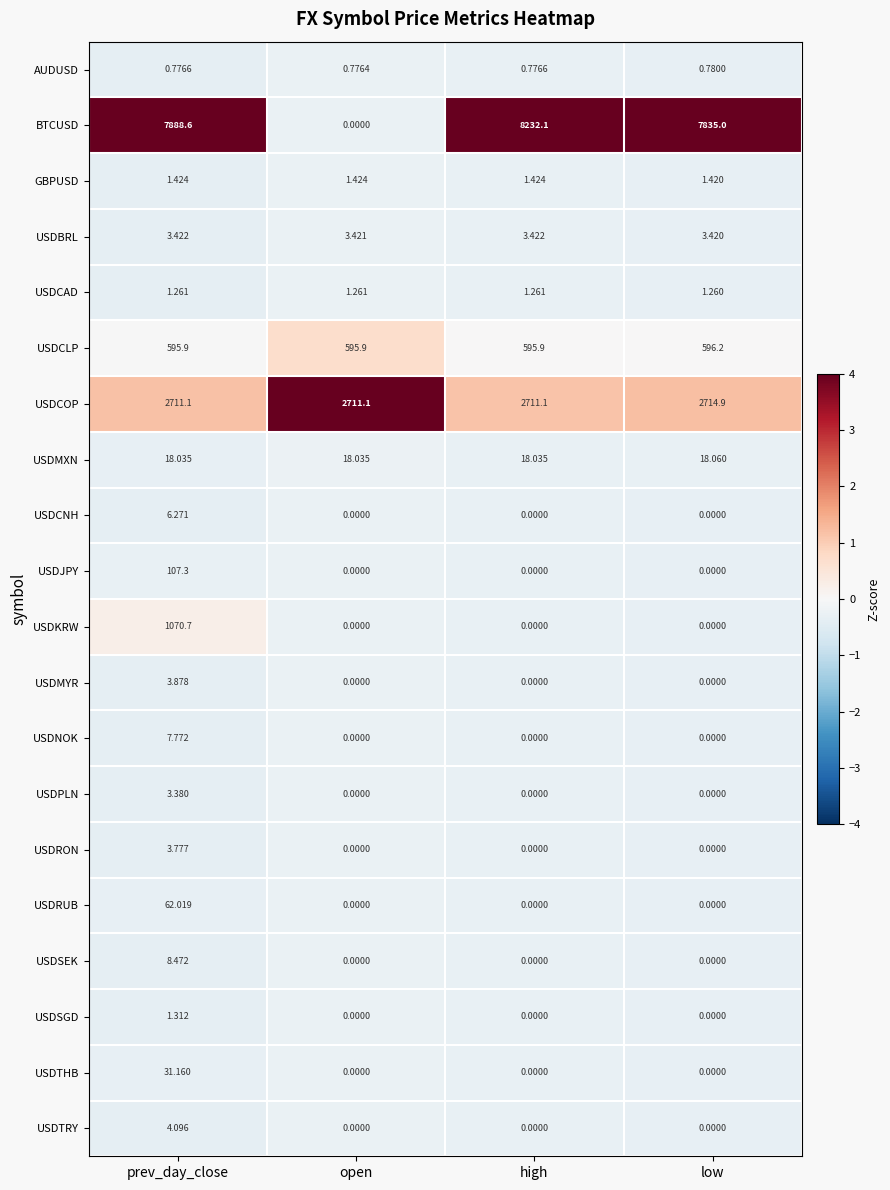

At prev_day_close, list the series in order from smallest to largest.

AUDUSD, USDCAD, USDSGD, GBPUSD, USDPLN, USDBRL, USDRON, USDMYR, USDTRY, USDCNH, USDNOK, USDSEK, USDMXN, USDTHB, USDRUB, USDJPY, USDCLP, USDKRW, USDCOP, BTCUSD